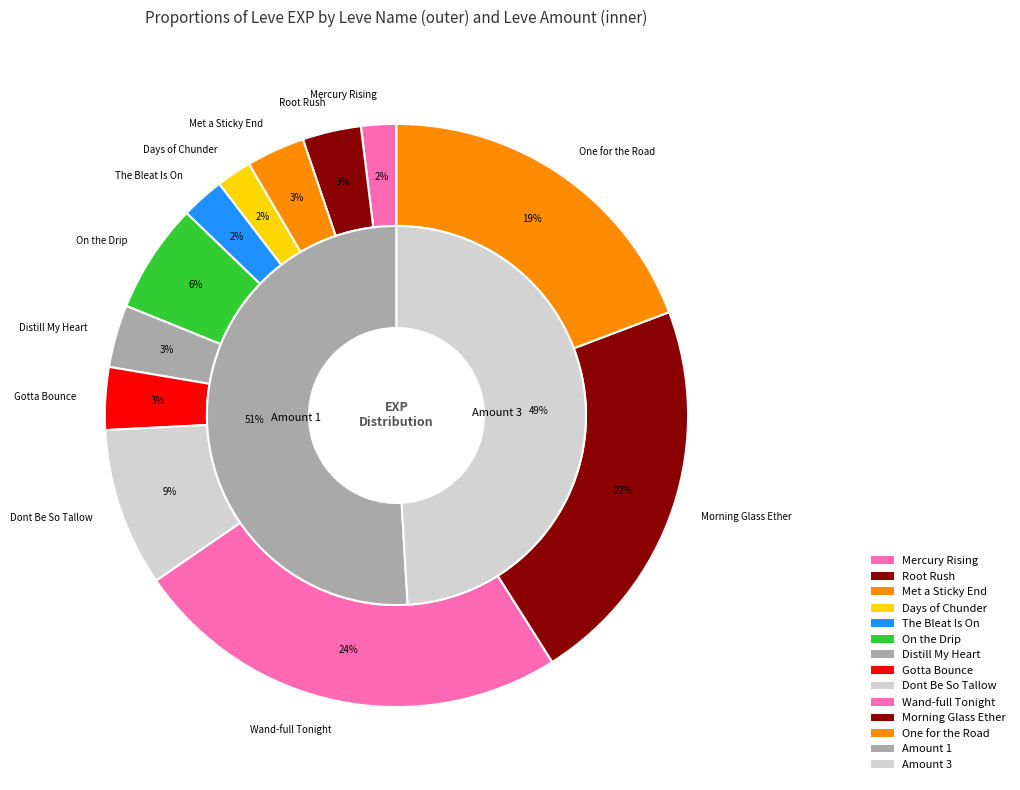

Is there any slice that represents more than half of the pie?

No